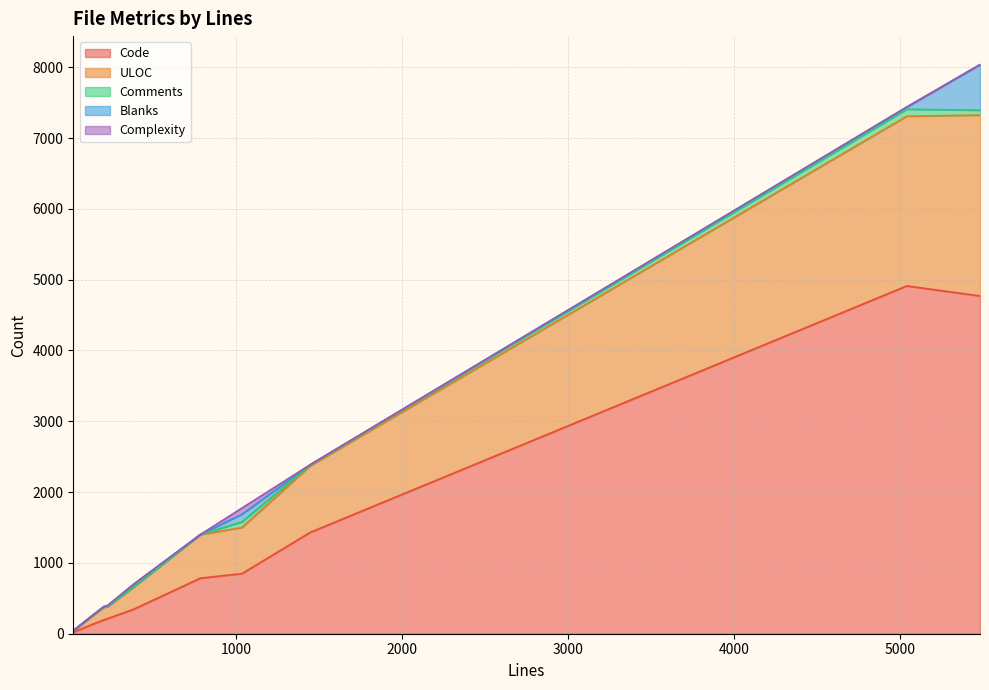

How many interior local valleys does the ULOC series have?

4